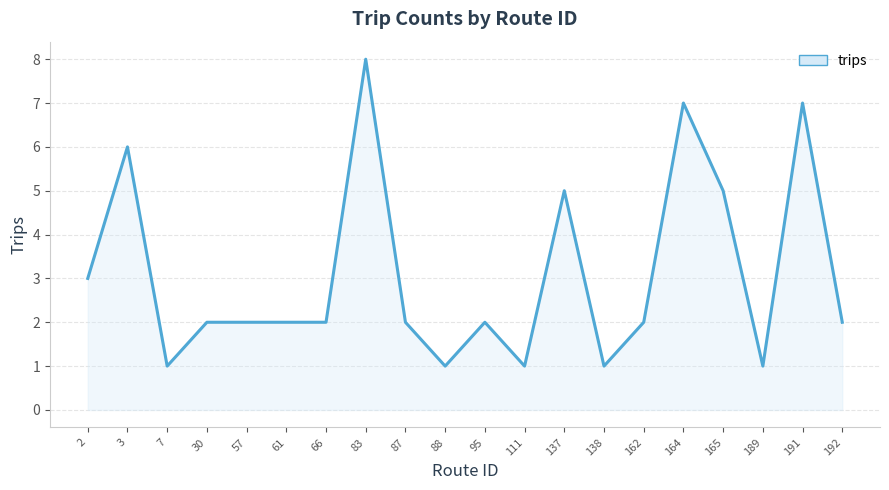

The value at 2 is 5. True or false?

False